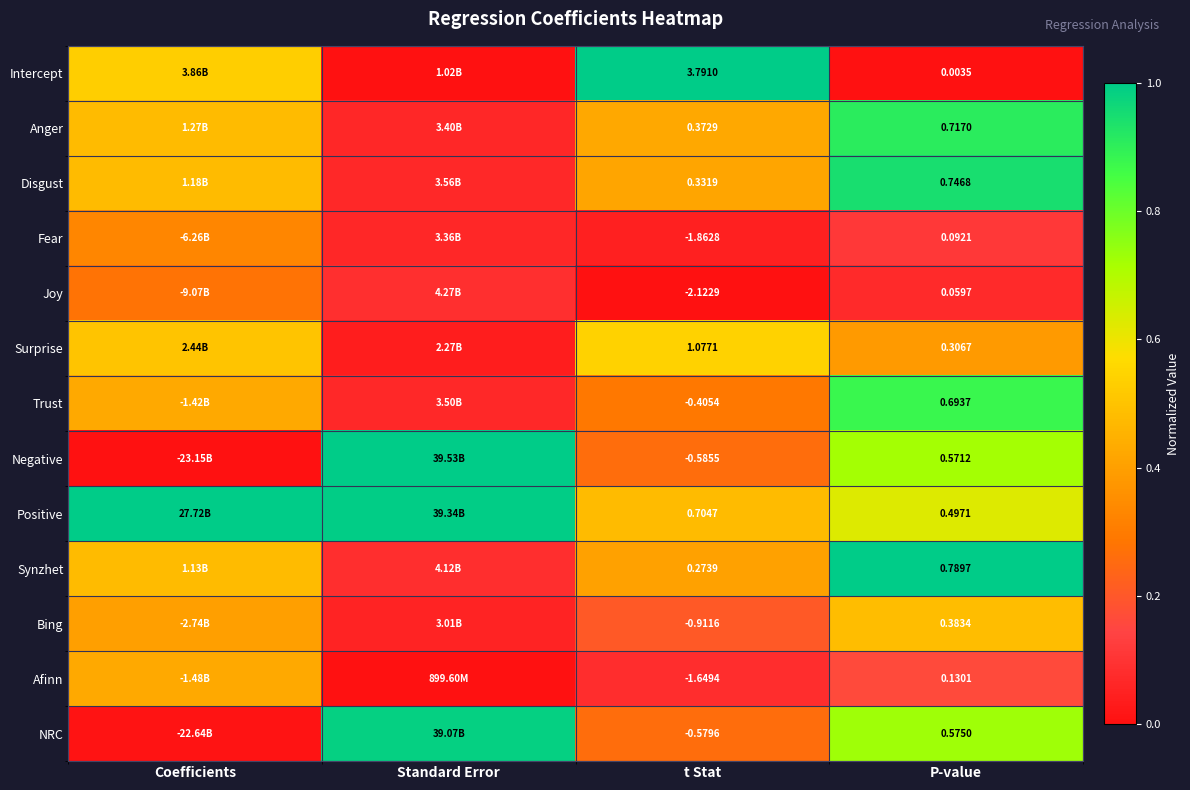

At P-value, list the series in order from smallest to largest.

Intercept, Joy, Fear, Afinn, Surprise, Bing, Positive, Negative, NRC, Trust, Anger, Disgust, Synzhet